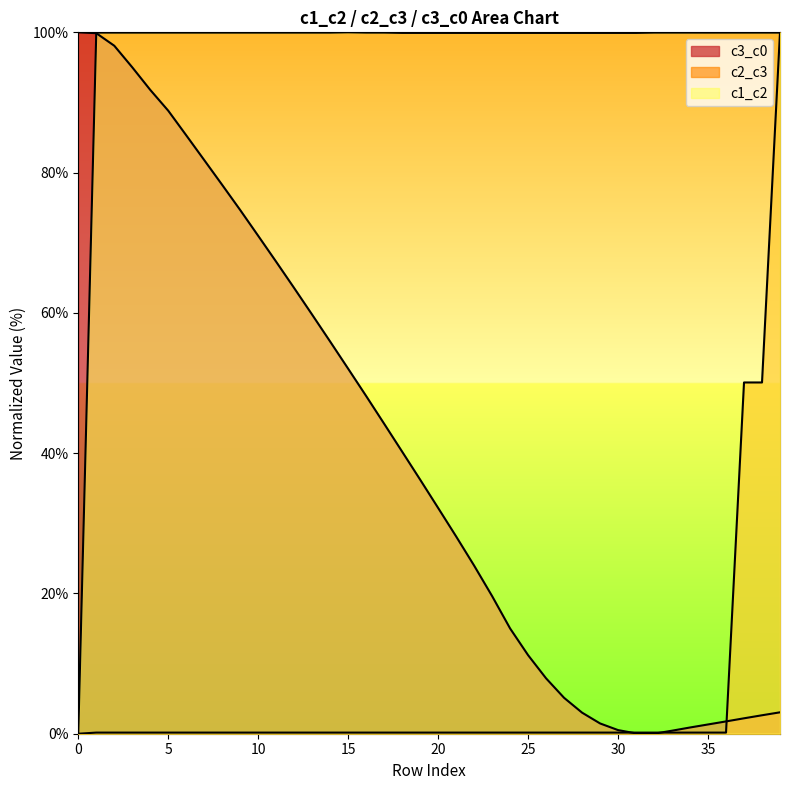

At 3, list the series in order from smallest to largest.

c2_c3, c3_c0, c1_c2